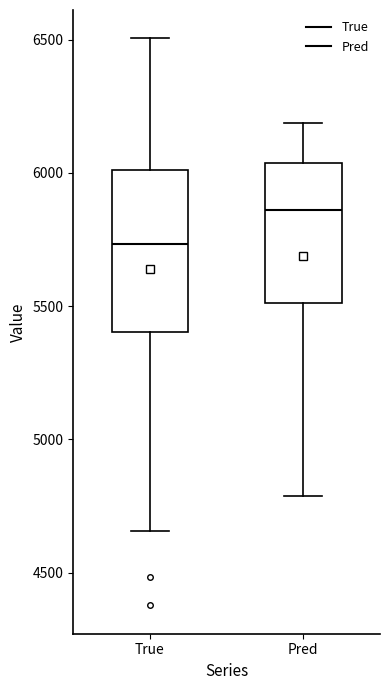

Reading left to right, read every box against the y-axis: the position of its median line, the range the box covers, and the ends of its whiskers. The values are not printed on the chart, so give them approximately, as read against the axis.

True: median 5750, box 5400 to 6000, whiskers 4650 to 6500
Pred: median 5850, box 5500 to 6050, whiskers 4800 to 6200